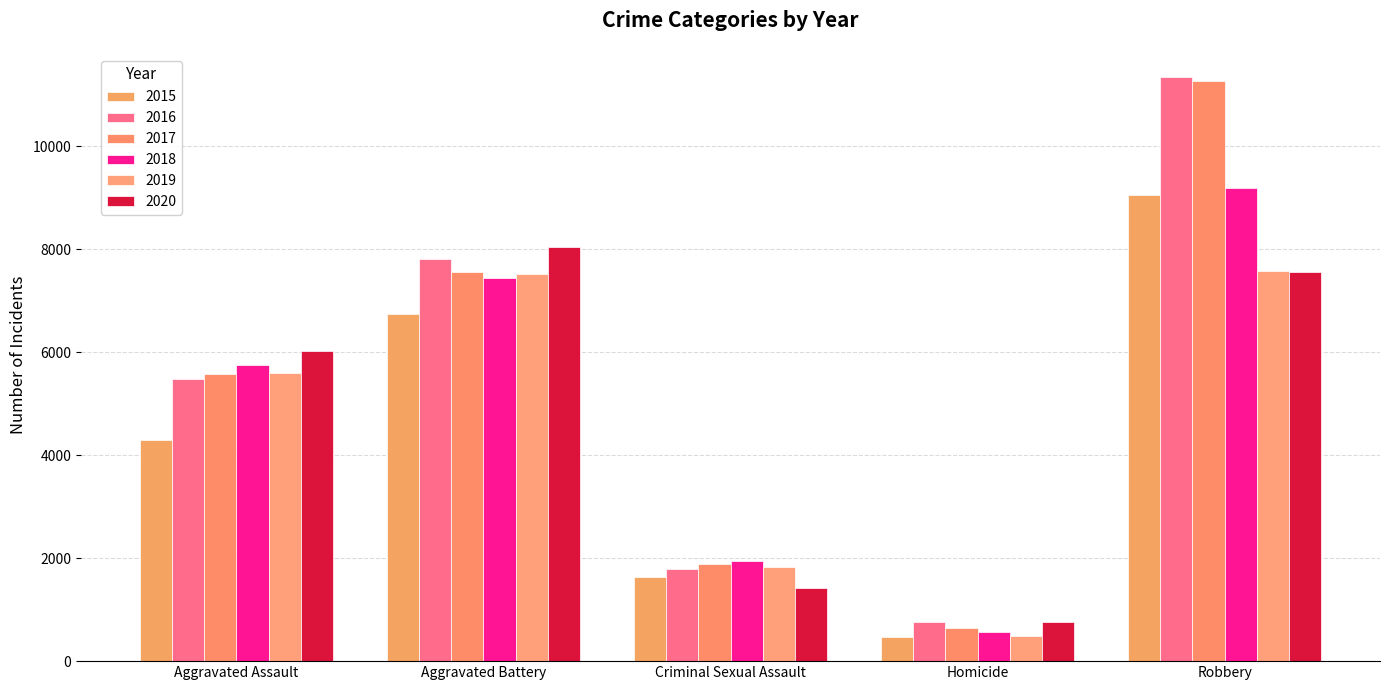

What is the sum of all 2018 values?

24887